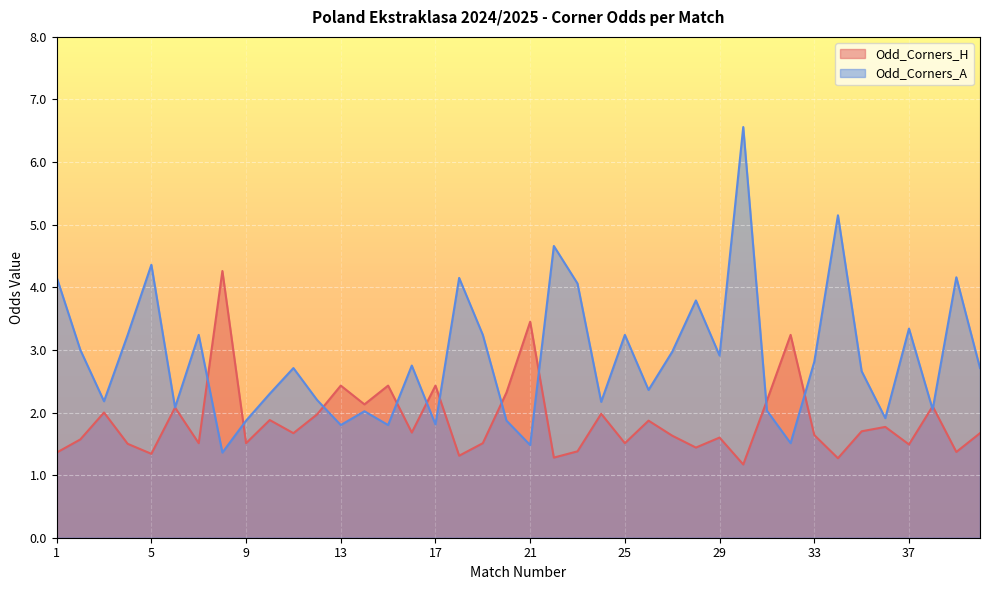

Which series has the largest total across all categories?

Odd_Corners_A